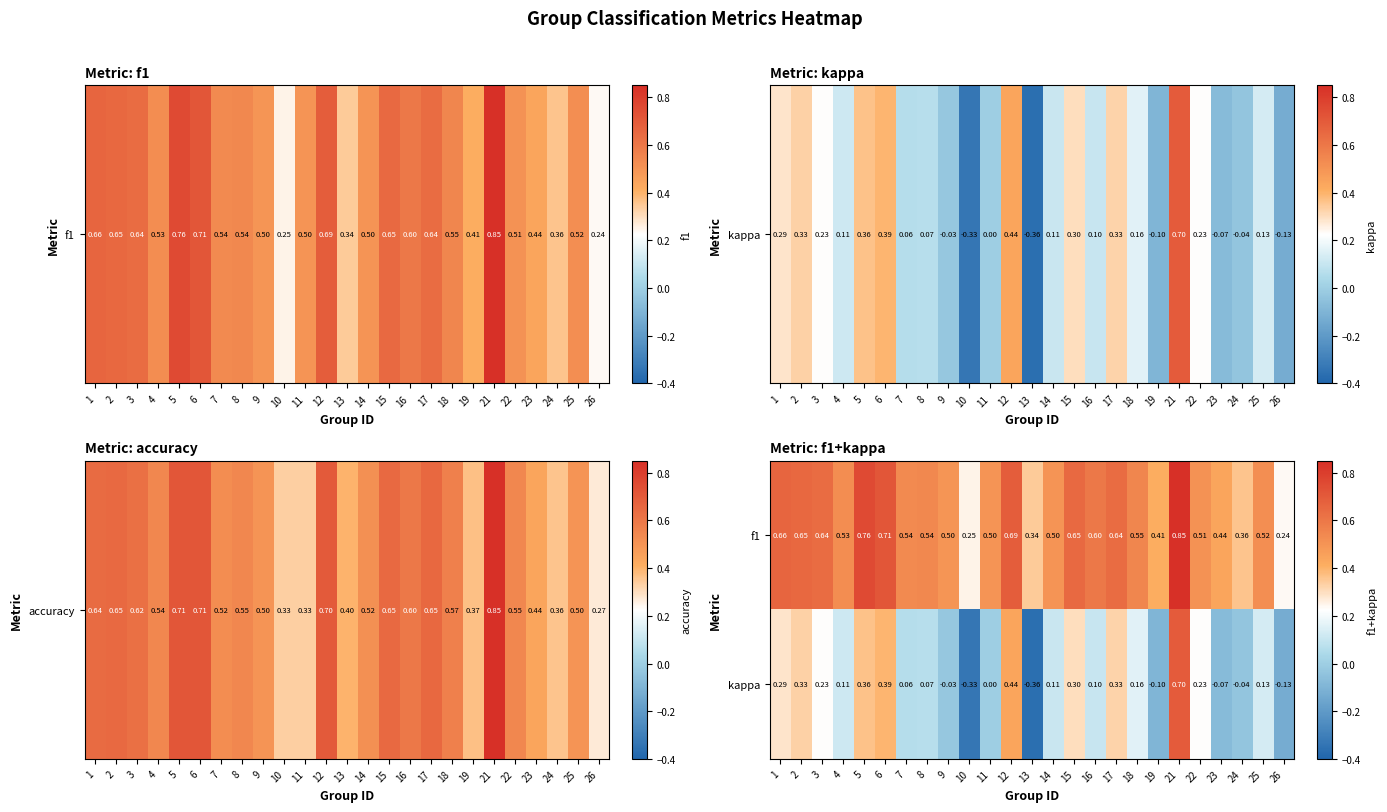

How many values in the kappa series are below 0?

7